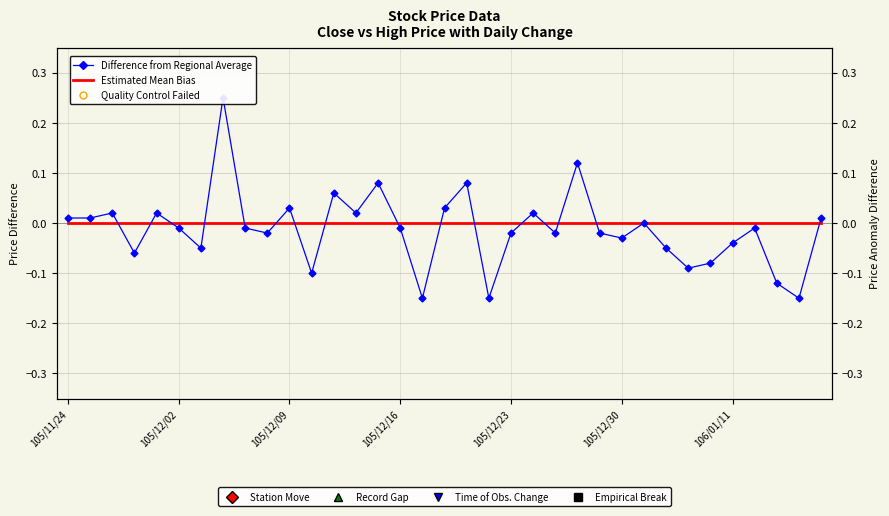

Which has a higher value, 31 or 13?

13